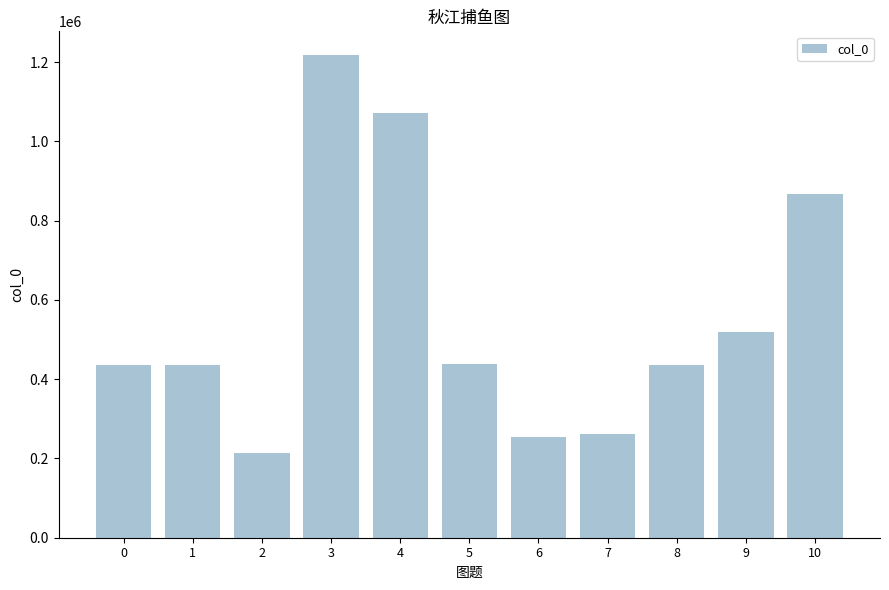

Read the value at 5, to the nearest 100.

437100